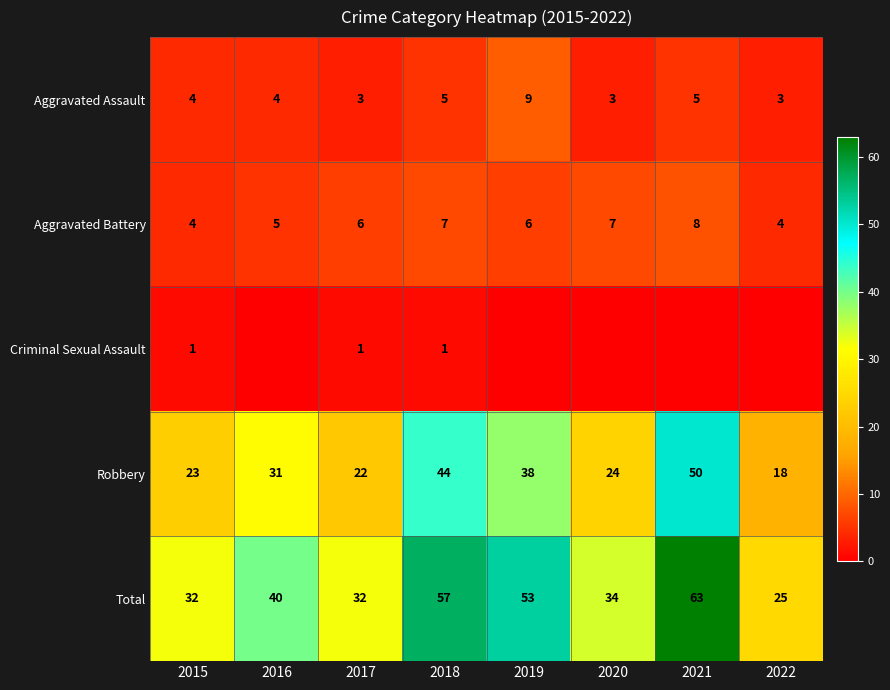

What is the sum of the Aggravated Assault values at 2016 and 2022?

7